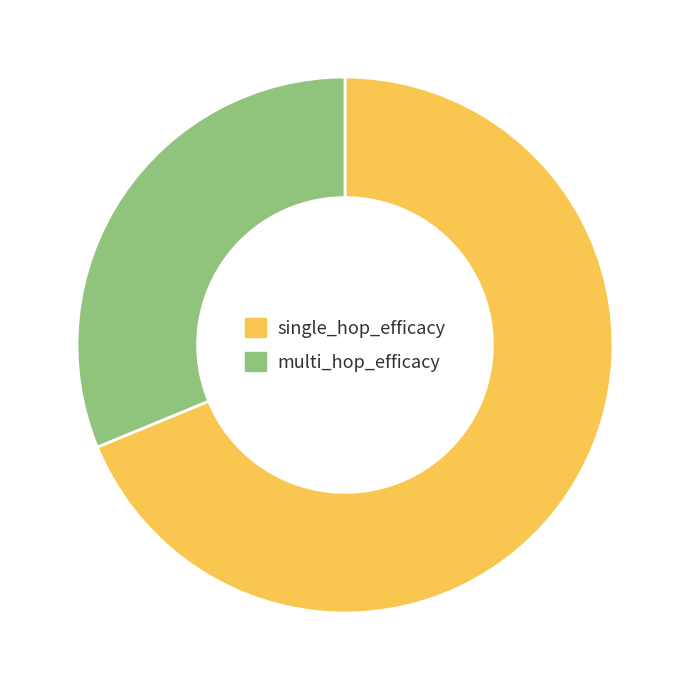

Is there a majority slice in this chart?

Yes